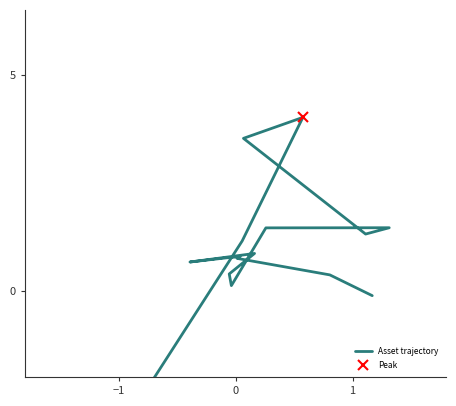

True or false: the data has more than 0 interior local peaks.

True